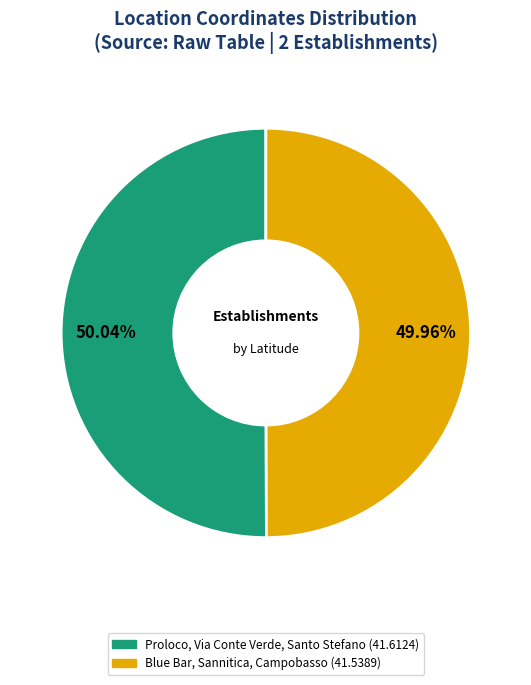

Rank the categories by value from lowest to highest.

Blue Bar, Sannitica, Campobasso, Proloco, Via Conte Verde, Santo Stefano